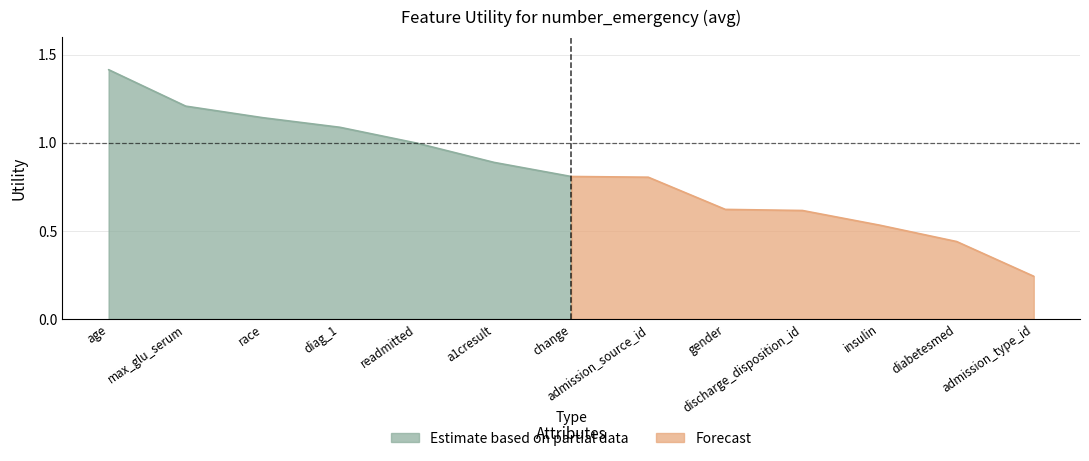

What is the smallest value displayed?

0.2